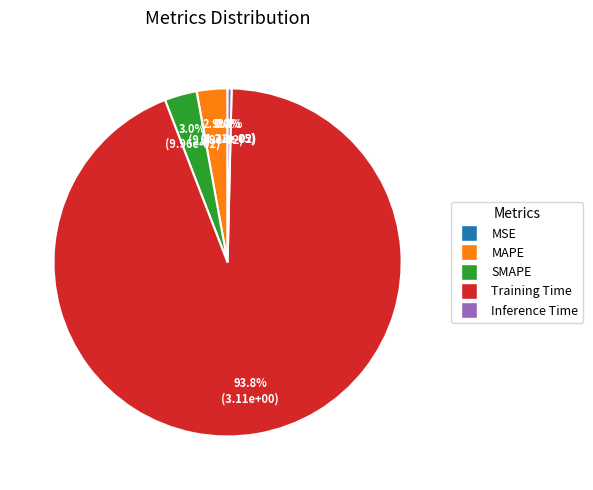

What percentage is NOT represented by Inference Time?

99.6%